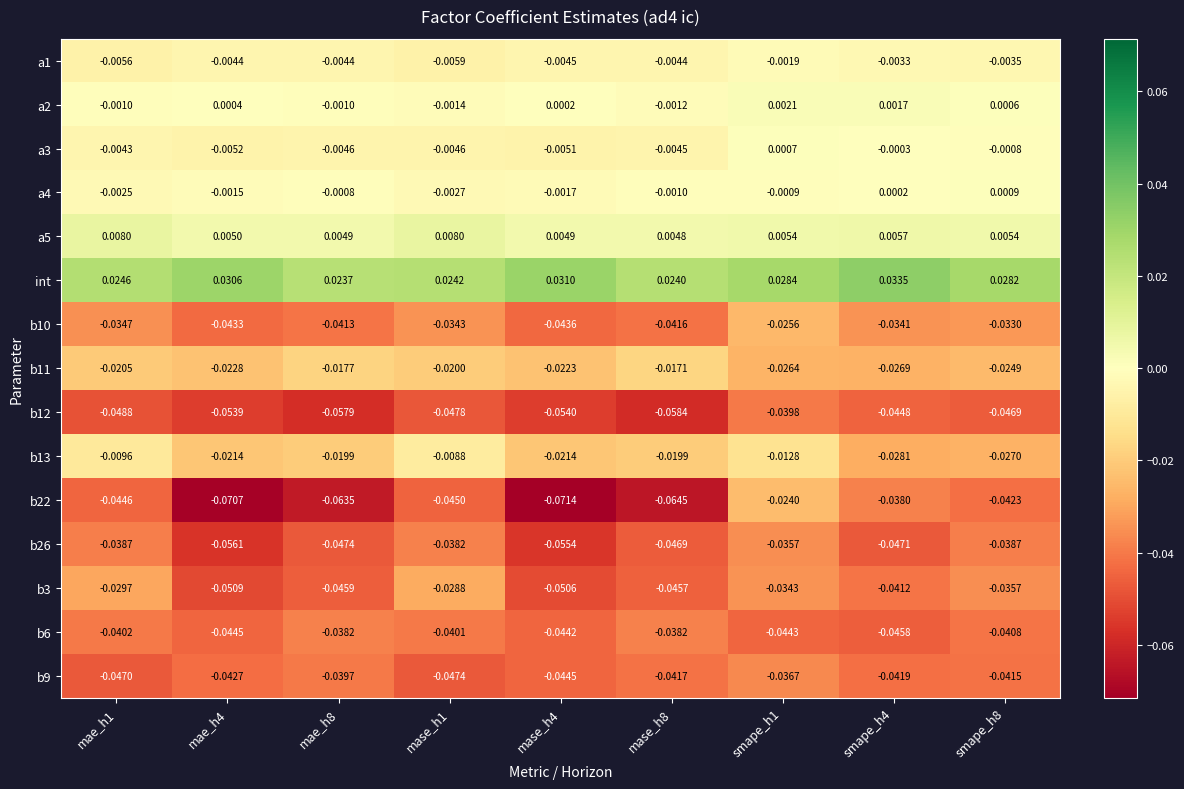

Is the value of a5 at smape_h1 greater than the value of b22 at mae_h8?

Yes